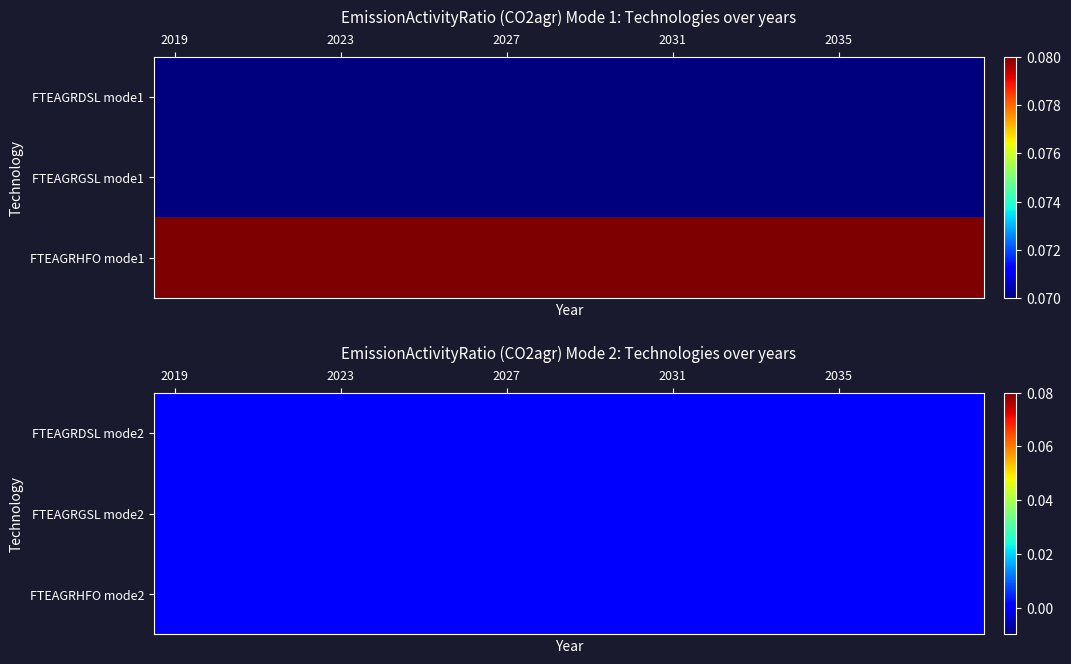

What is the maximum value shown in the chart?

0.1